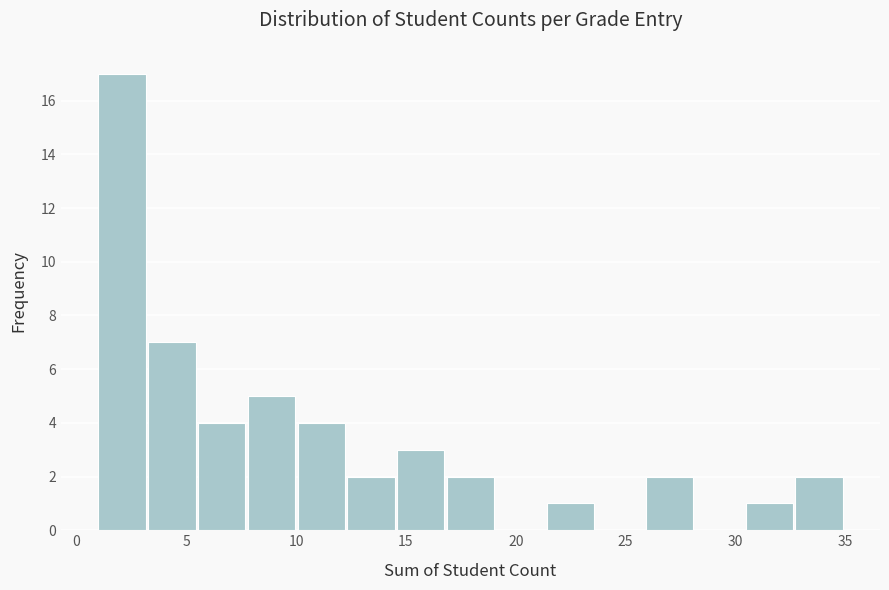

What is the height of the bar covering 17.0 to 19.0 on the x-axis? Neither the bar edges nor the heights are printed on the chart, so give them approximately, as read against the axes.

2